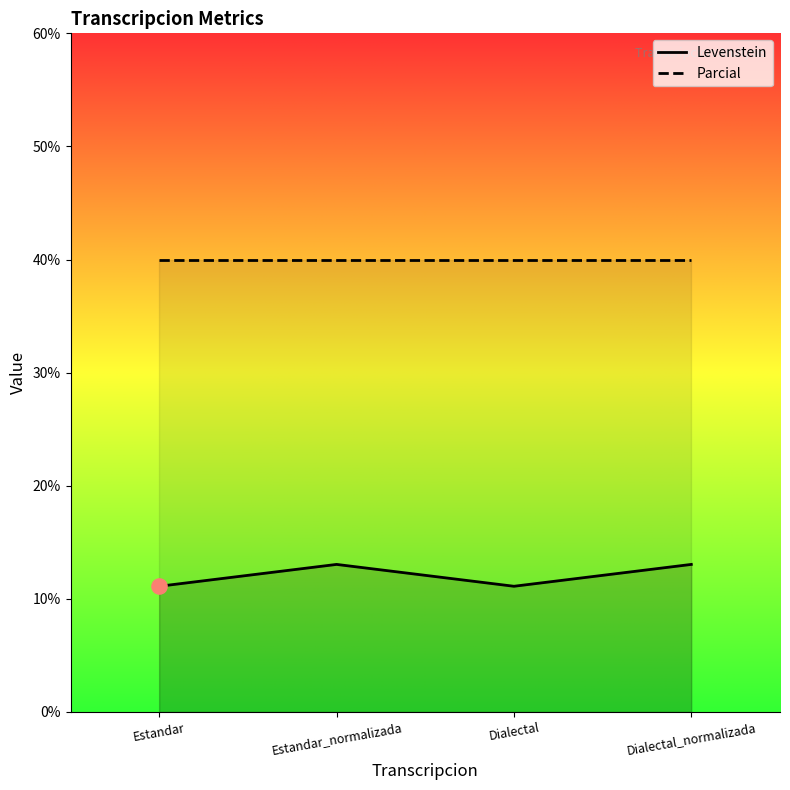

What is the change in value from Estandar_normalizada to Dialectal?

-1.9